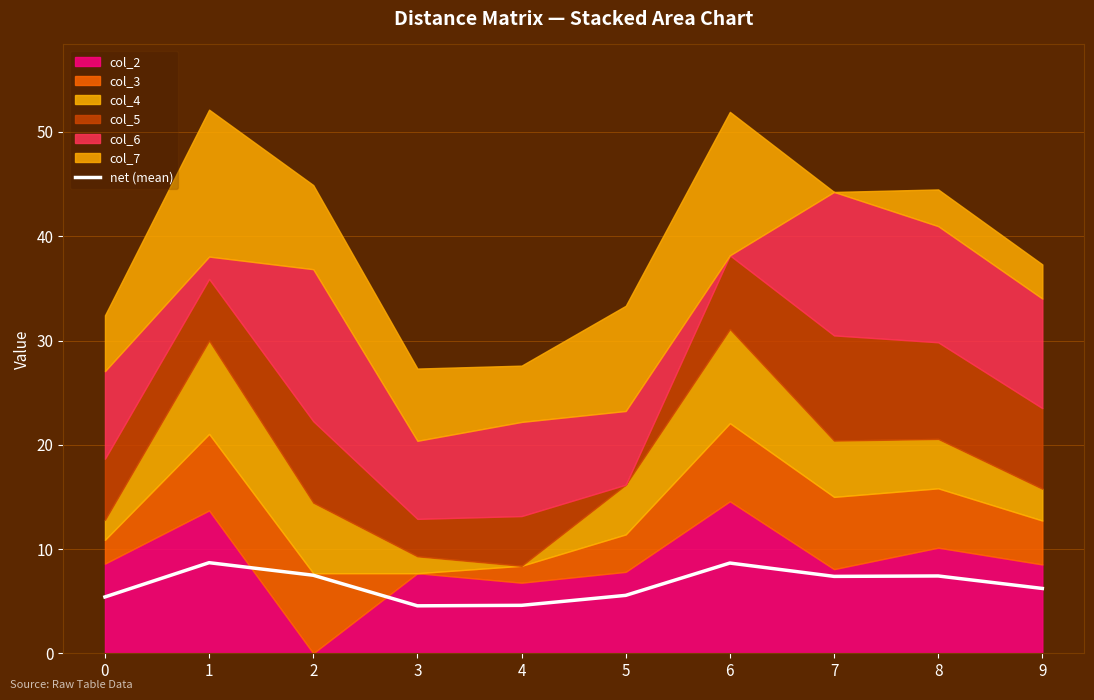

What is the sum of the values at 7 and 3?

11.9